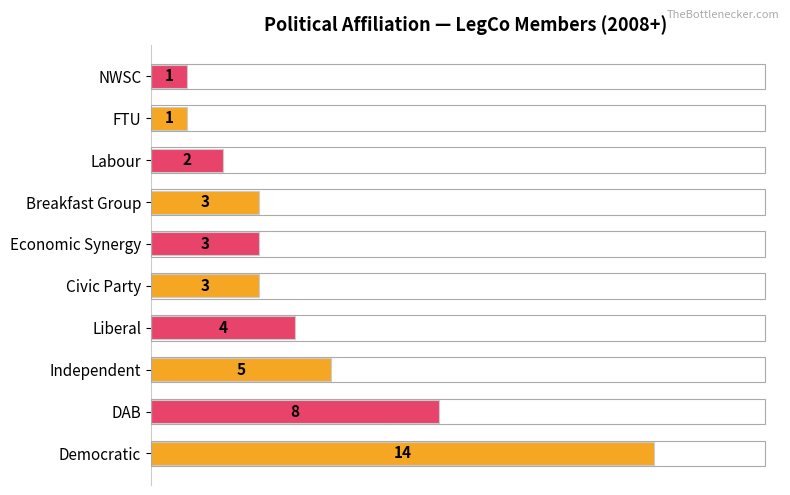

Does the chart contain stacked bars?

No